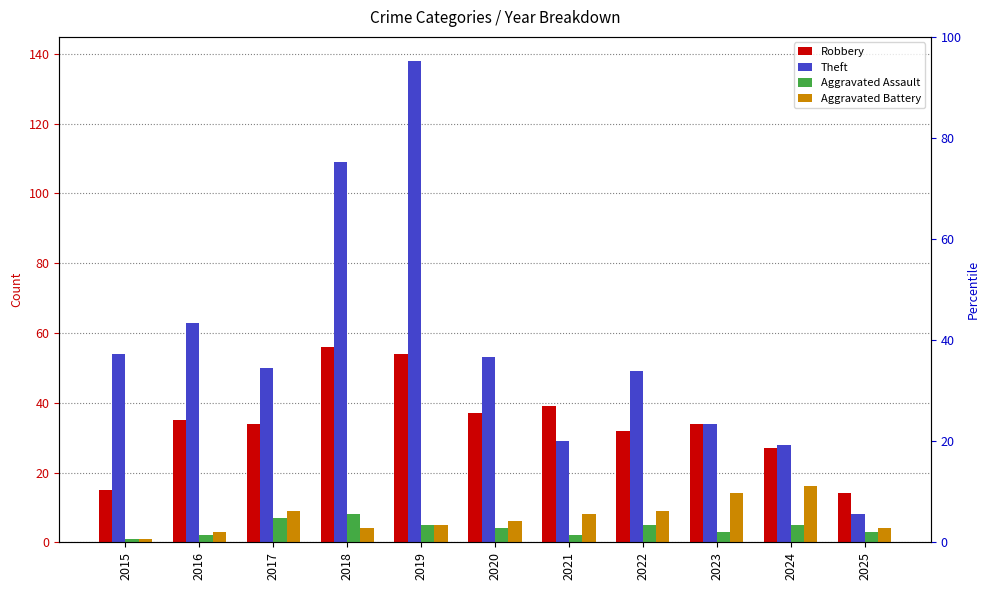

How many data points in Aggravated Assault are less than 4?

5